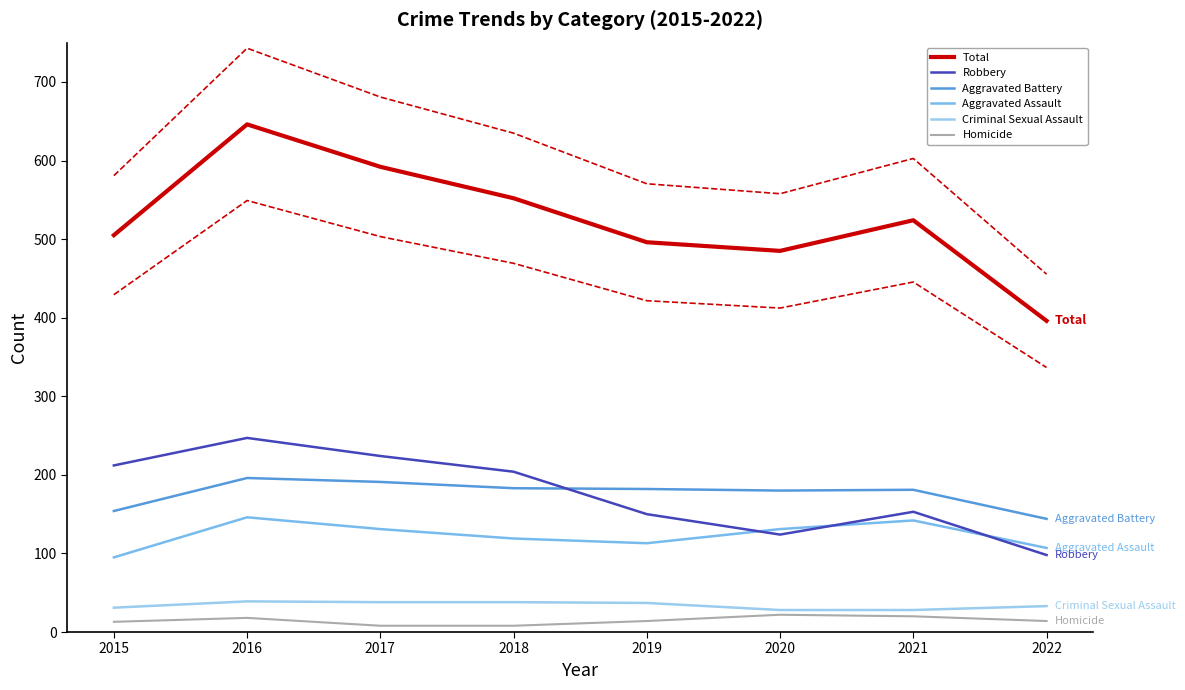

Reading left to right, extract all data points from this chart.

Homicide: 13	18	8	8	14	22	20	14
Criminal Sexual Assault: 31	39	38	38	37	28	28	33
Aggravated Assault: 95	146	131	119	113	131	142	107
Aggravated Battery: 154	196	191	183	182	180	181	144
Robbery: 212	247	224	204	150	124	153	98
Total: 505	646	592	552	496	485	524	396